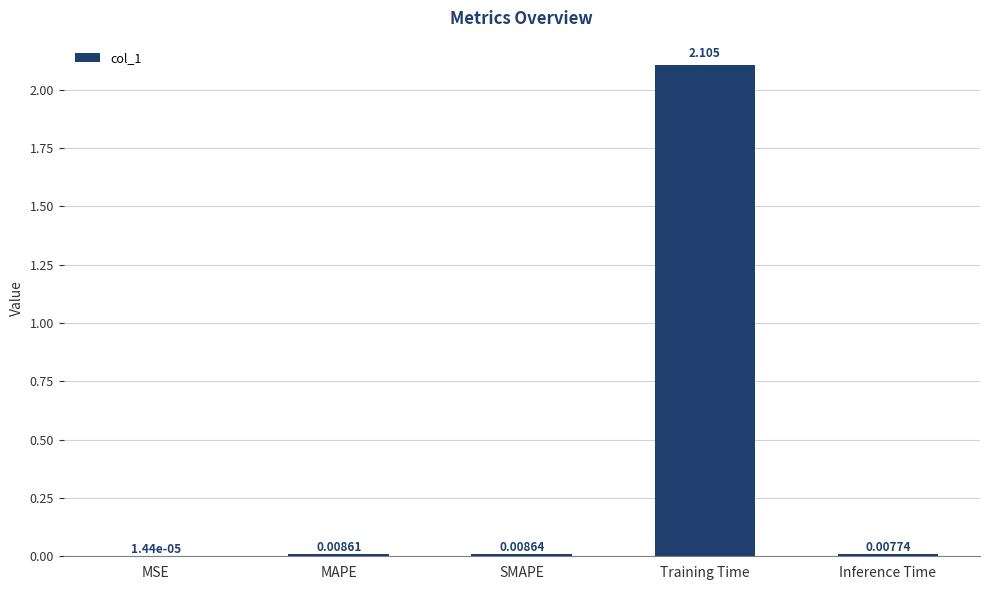

Where is the data nearest to the value 1?

SMAPE